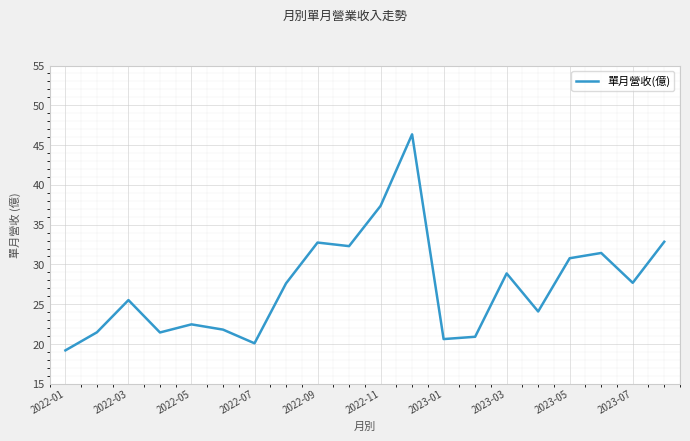

What is the smallest value displayed?

19.2